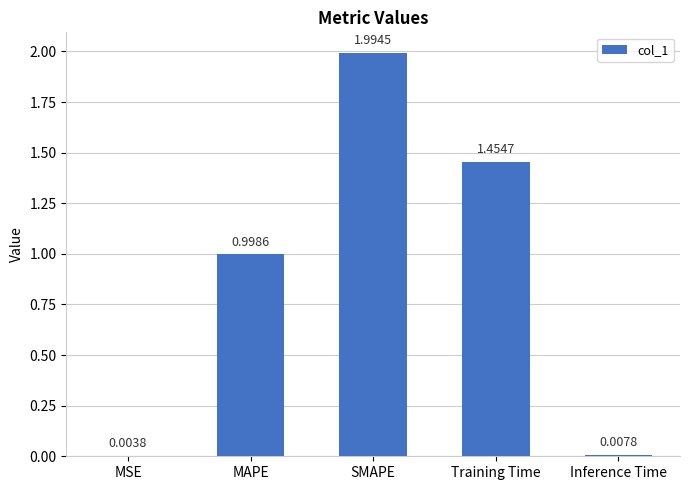

At which category does the chart reach its peak across all series?

SMAPE